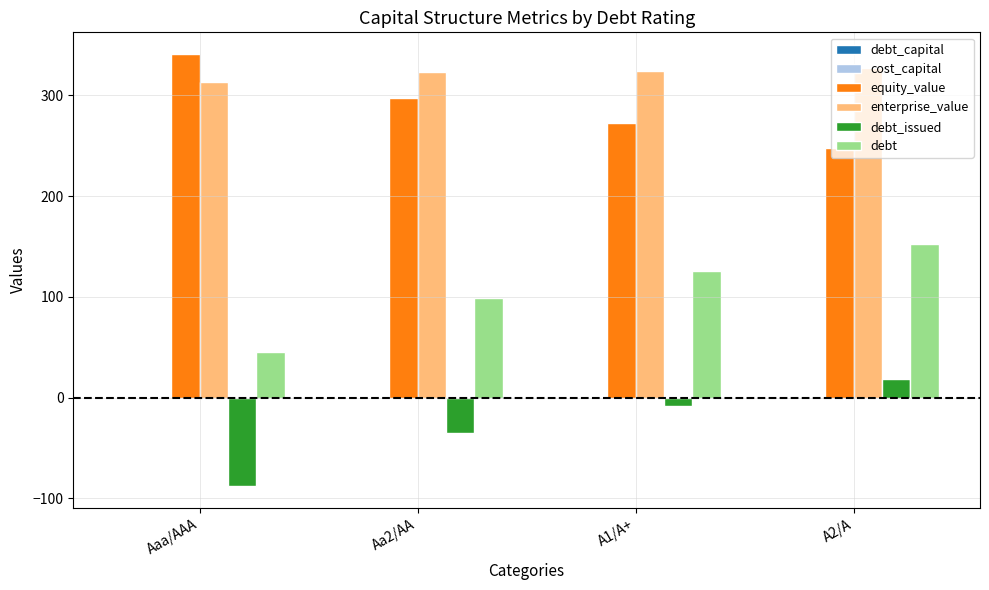

Is it true that debt_issued equals -88.0 at Aaa/AAA?

True